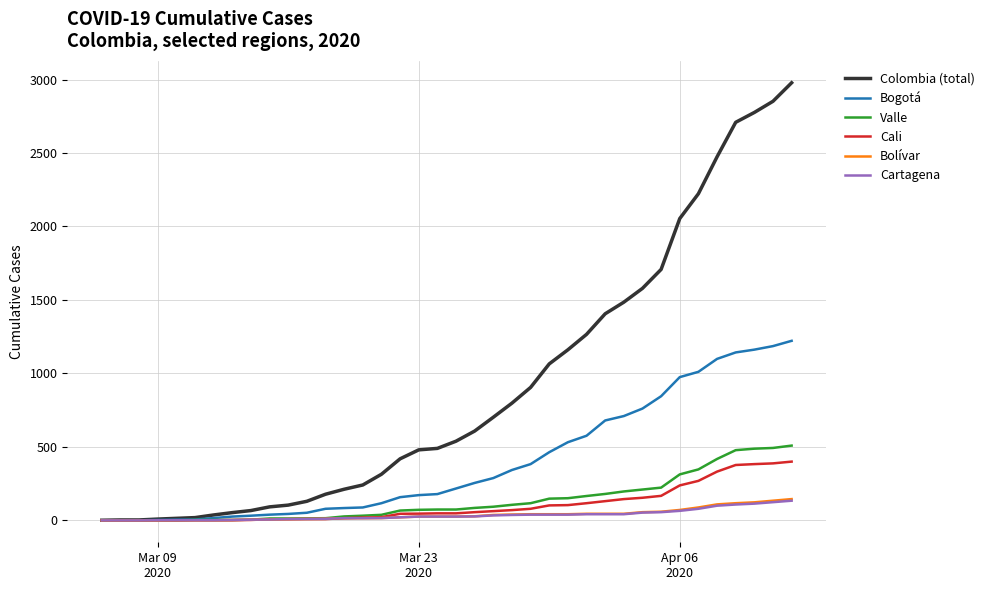

What is the maximum value shown in the chart?

2978